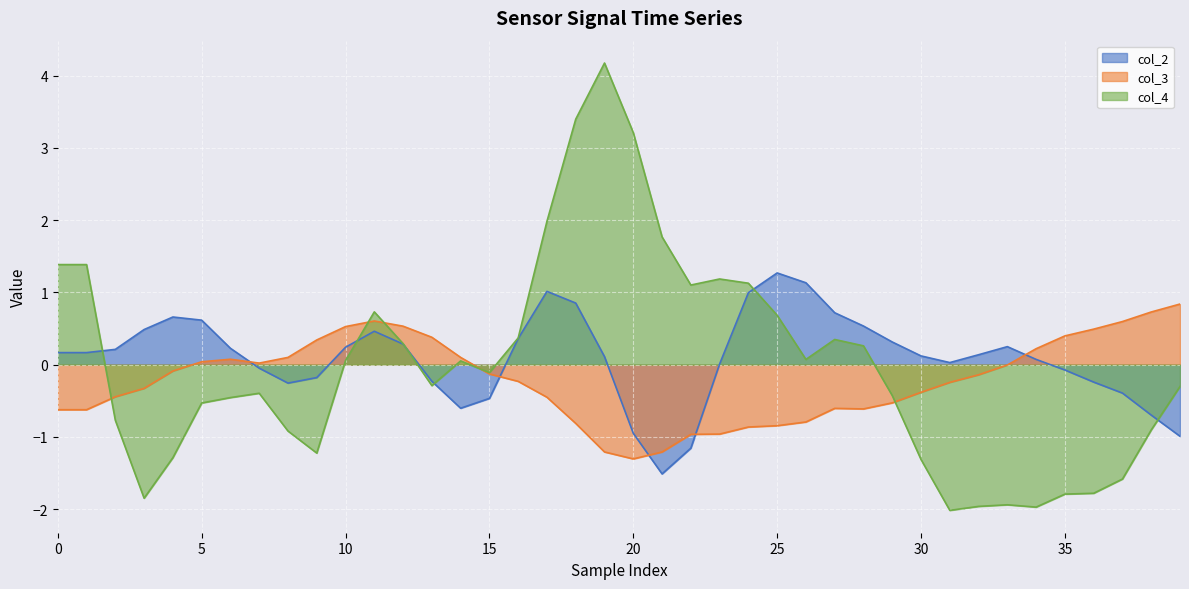

Count the number of data series in this chart.

3